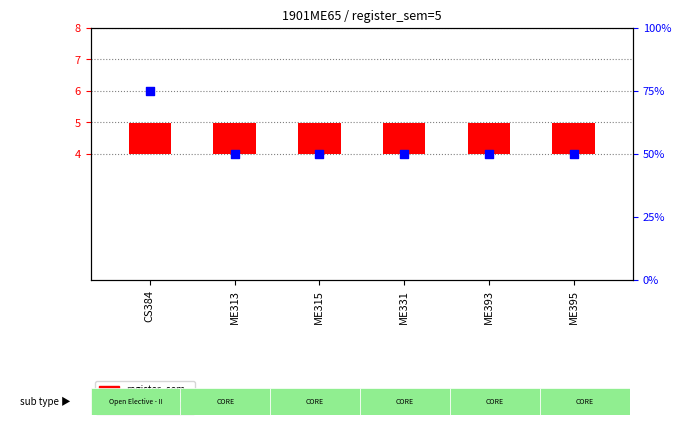

What is the total value across all series at CS384?

76